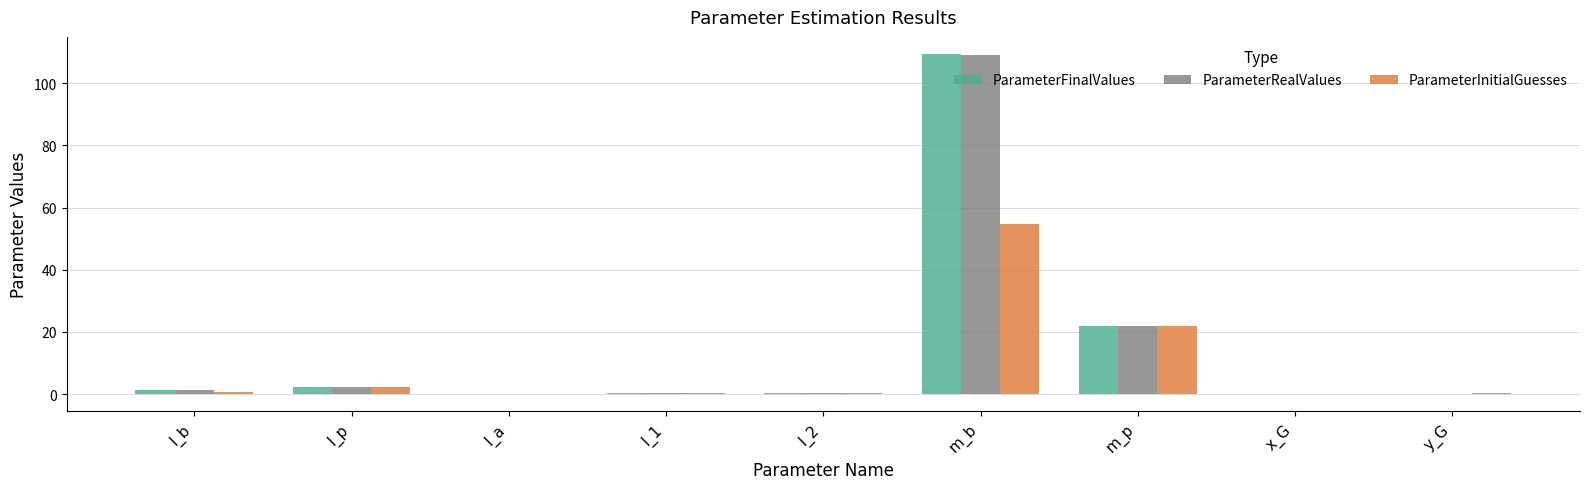

How many series are shown in this chart?

3